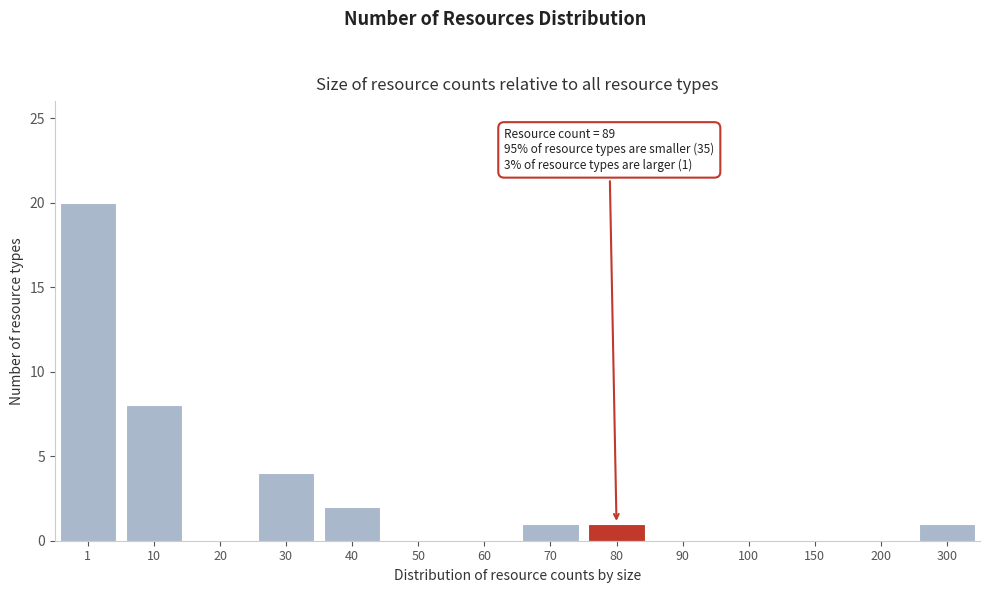

Reading left to right, what are all the values shown in this chart?

1=20	10=8	20=0	30=4	40=2	50=0	60=0	70=1	80=1	90=0	100=0	150=0	200=0	300=1